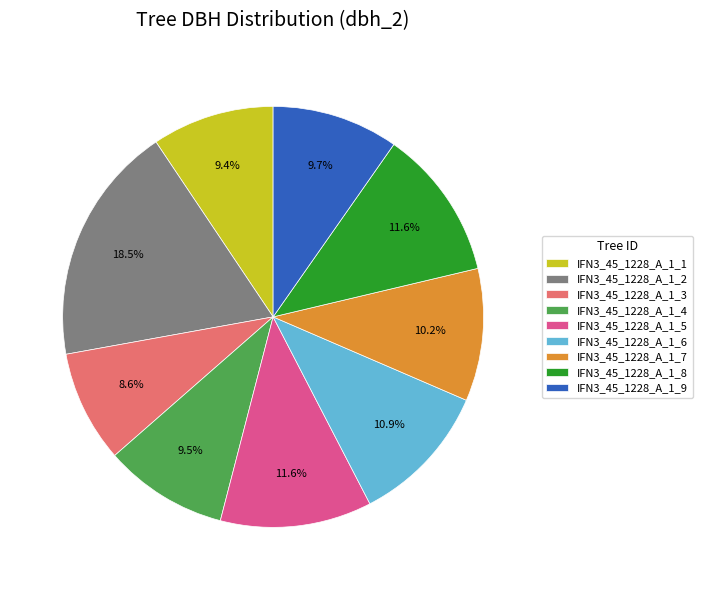

Which has a higher value, IFN3_45_1228_A_1_6 or IFN3_45_1228_A_1_4?

IFN3_45_1228_A_1_6